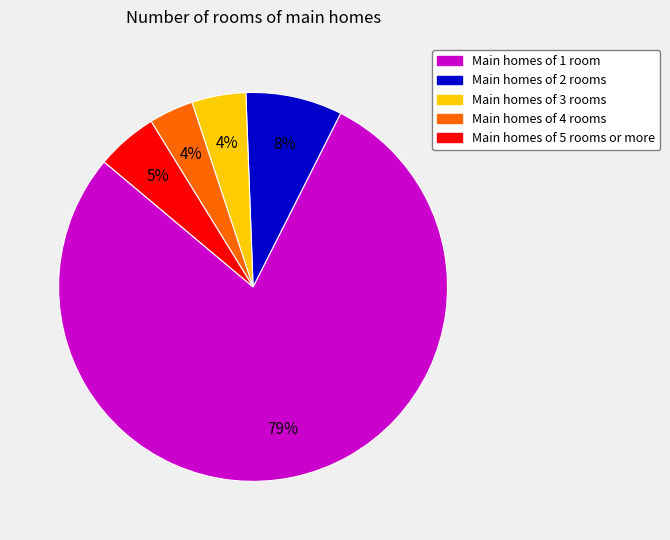

To the nearest percent, what is the difference between the largest and smallest slice percentages?

75%